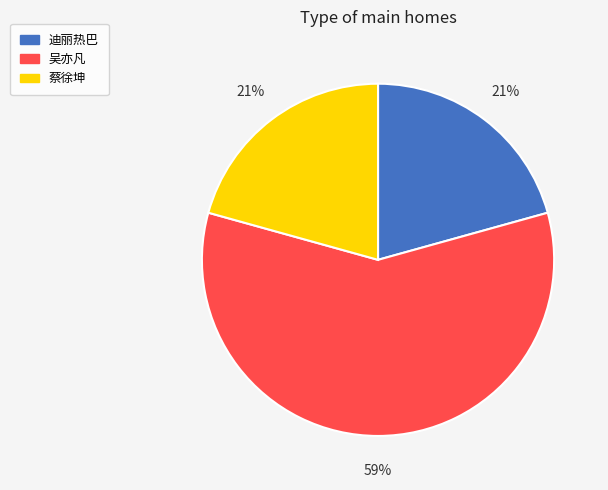

Which slice is the largest?

吴亦凡